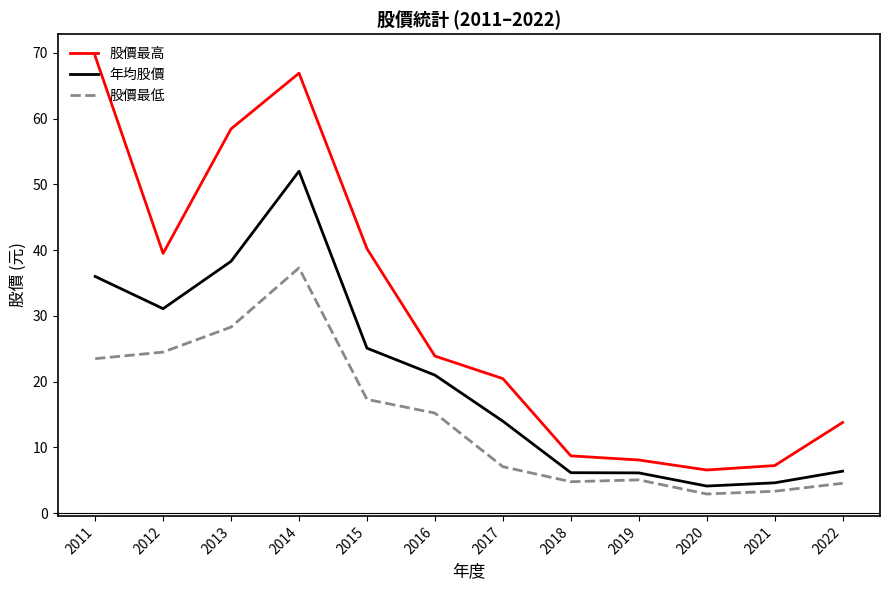

Which series has the largest range (max minus min)?

股價最高